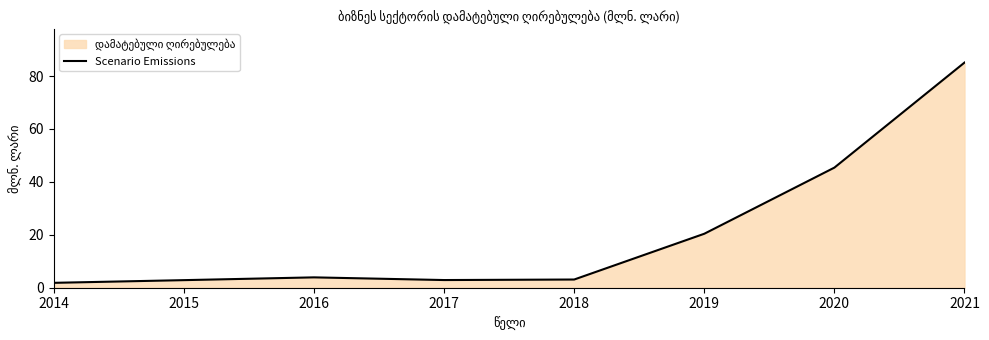

How many lines are shown in the chart?

1